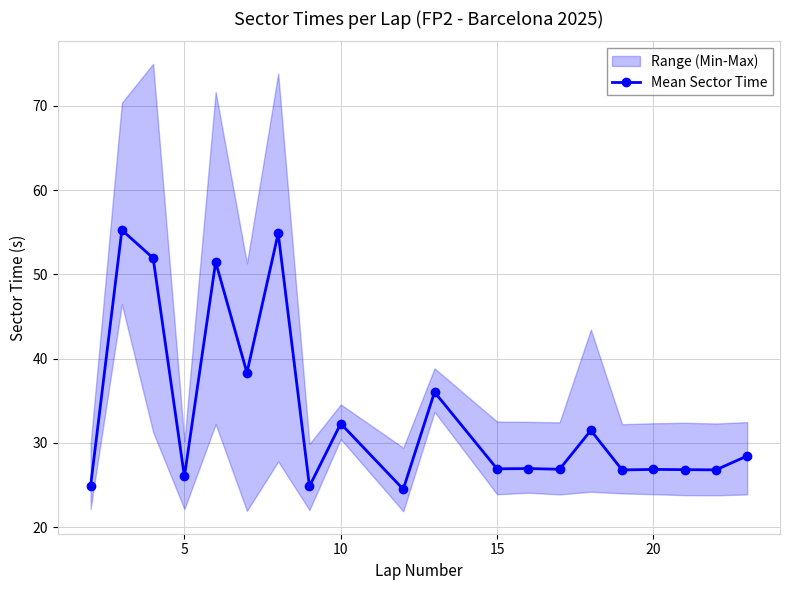

What is the lowest value of the Mean Sector Time series?

24.5